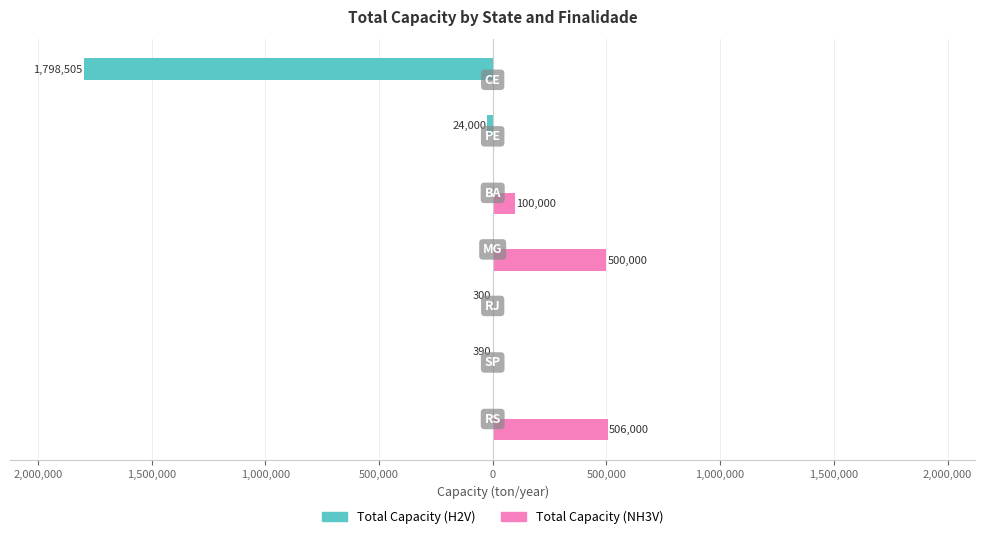

What are all the series names shown in the legend?

Total Capacity (H2V), Total Capacity (NH3V)